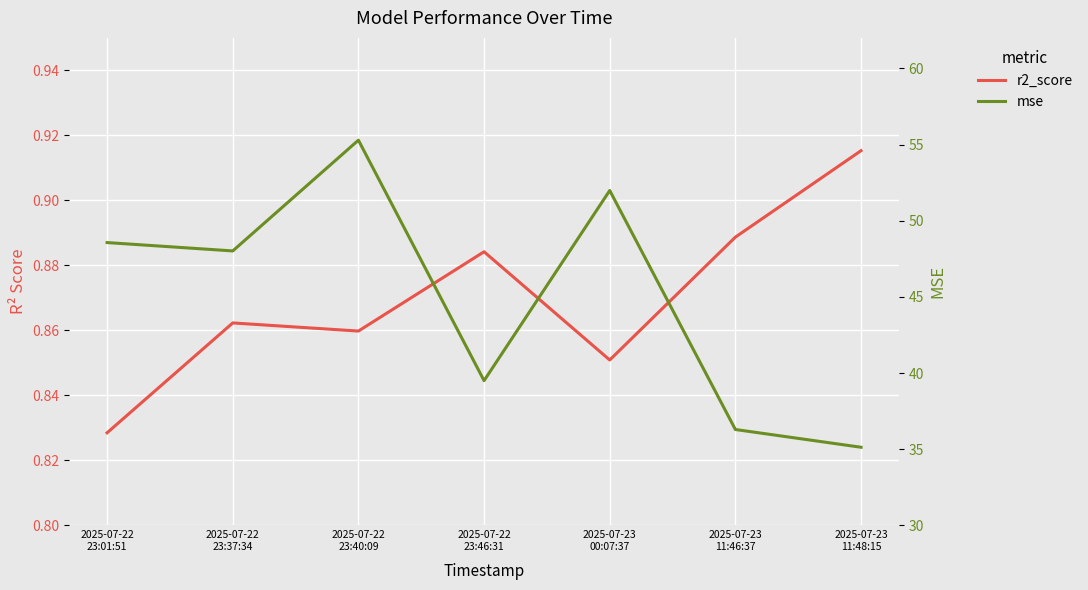

What is the sum of all r2_score values?

6.1